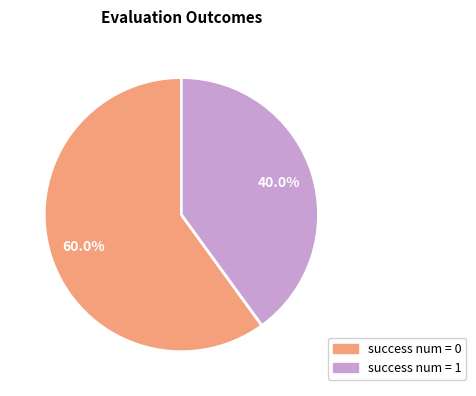

Rank the categories by value from lowest to highest.

success num = 1, success num = 0